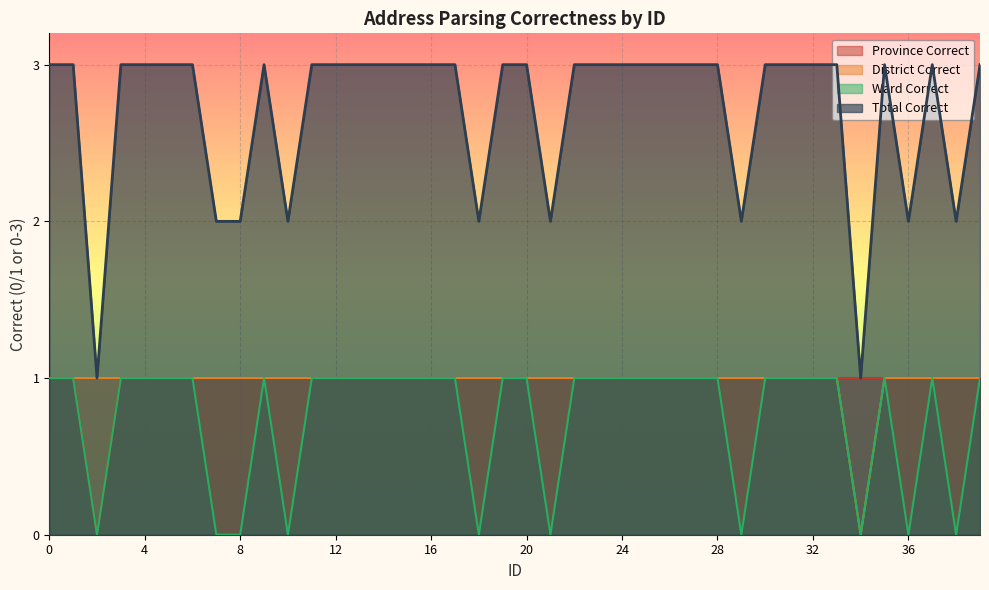

What is the difference between the second highest and second lowest values in the ward_correct series?

1